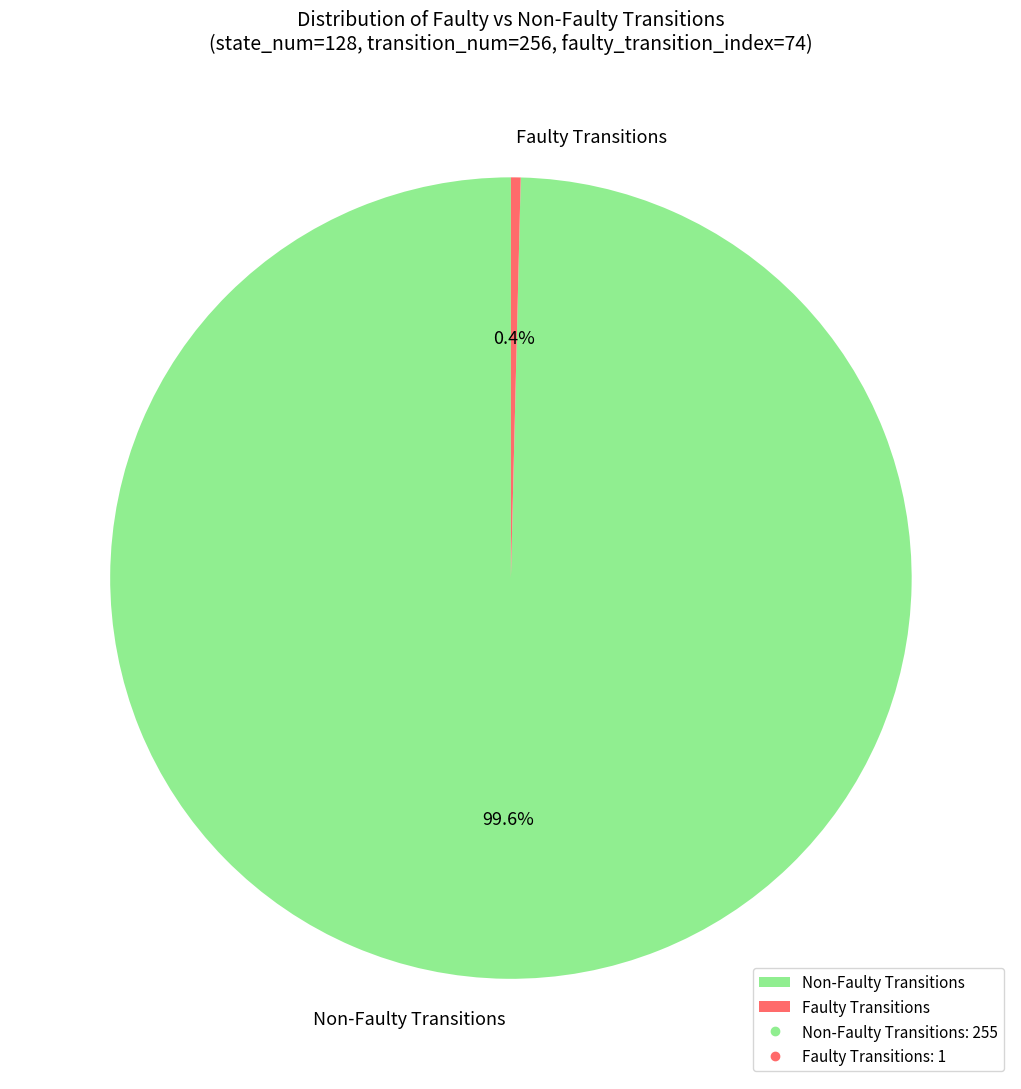

Between Faulty Transitions and Non-Faulty Transitions, which is larger?

Non-Faulty Transitions